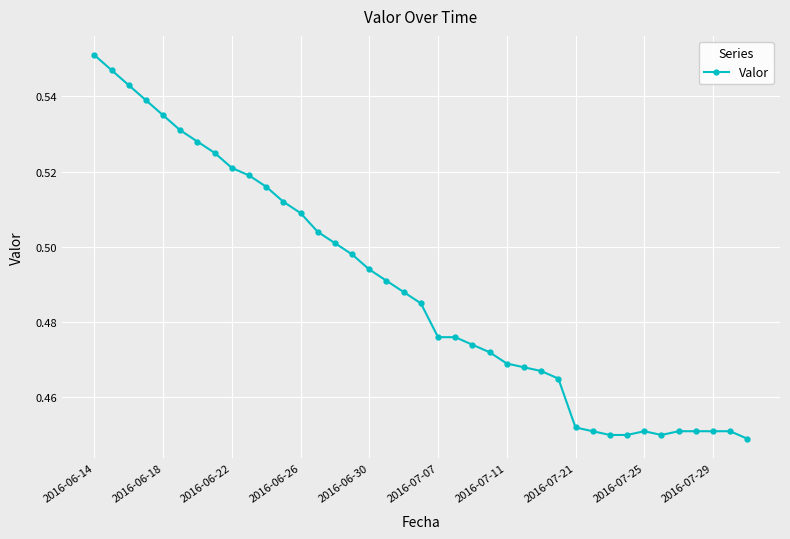

How many values are between 0 and 1?

39